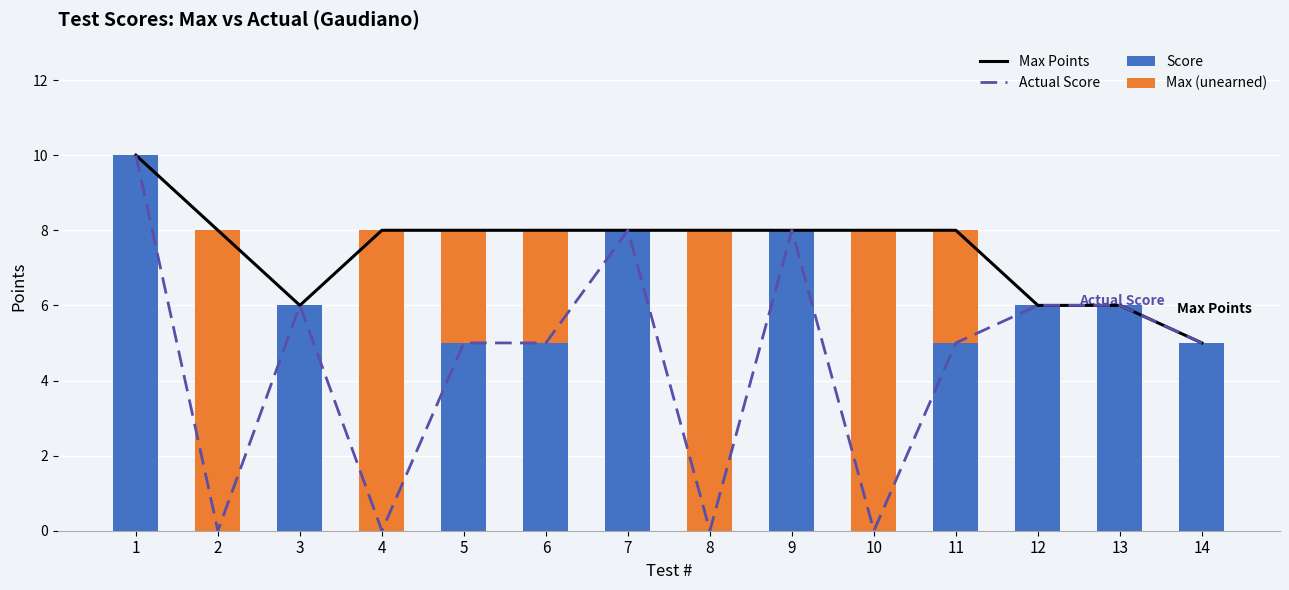

Reading left to right, list all the values displayed in this chart.

Max Points: 1=10	2=8	3=6	4=8	5=8	6=8	7=8	8=8	9=8	10=8	11=8	12=6	13=6	14=5
Actual Score: 1=10	2=0	3=6	4=0	5=5	6=5	7=8	8=0	9=8	10=0	11=5	12=6	13=6	14=5
Score: 1=10	2=0	3=6	4=0	5=5	6=5	7=8	8=0	9=8	10=0	11=5	12=6	13=6	14=5
Max (unearned): 1=0	2=8	3=0	4=8	5=3	6=3	7=0	8=8	9=0	10=8	11=3	12=0	13=0	14=0